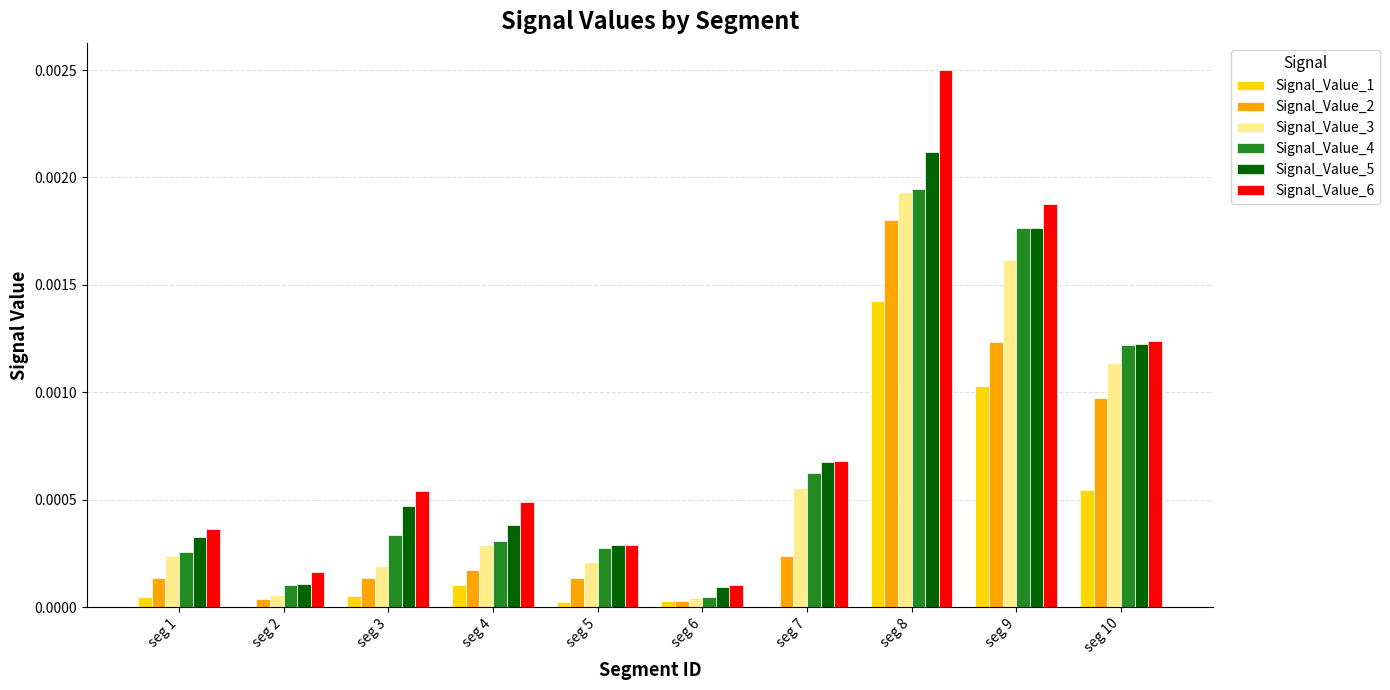

Is the value of Signal_Value_2 at seg 10 greater than the value of Signal_Value_5 at seg 4?

Yes